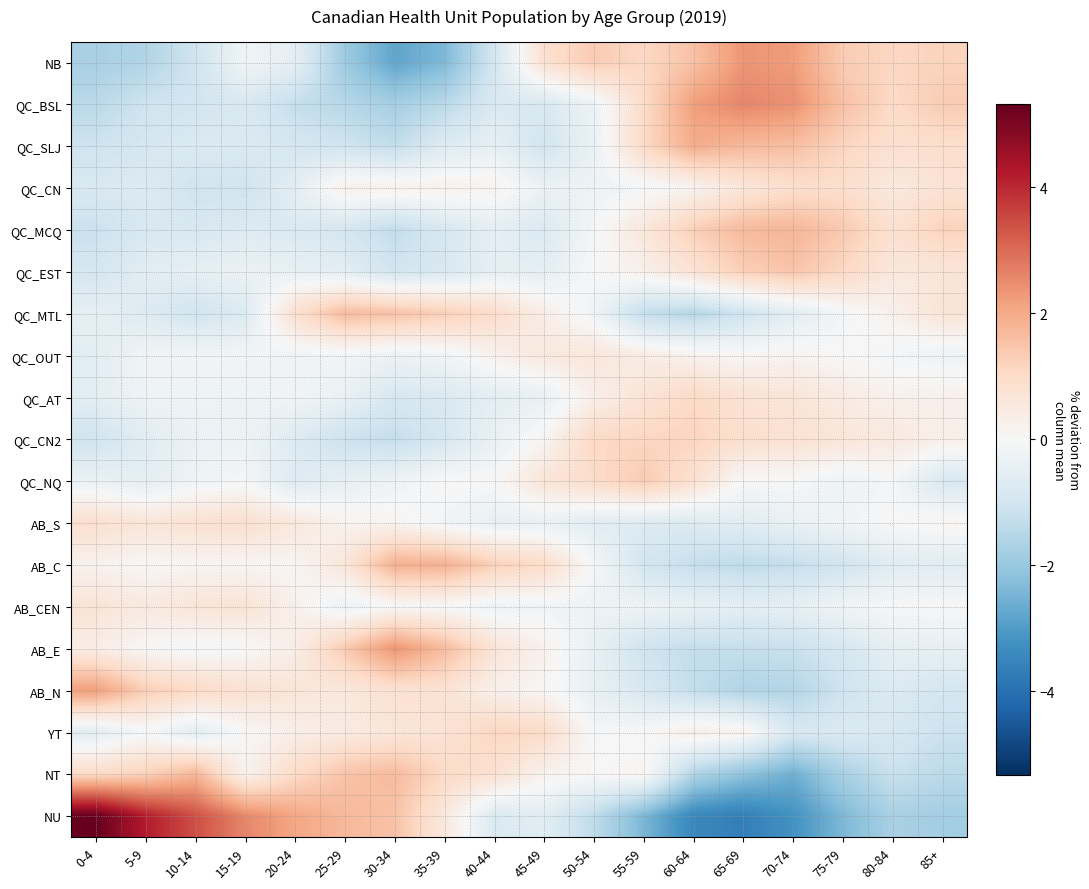

Between 30-34 and 5-9, which is larger?

5-9